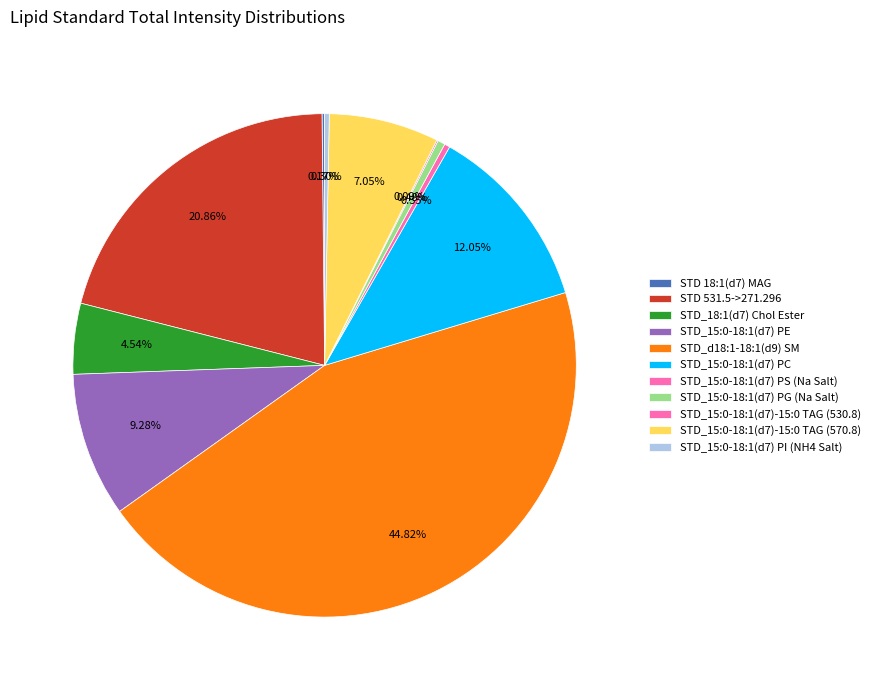

True or false: STD_15:0-18:1(d7) PS (Na Salt) accounts for 1% of the total.

False